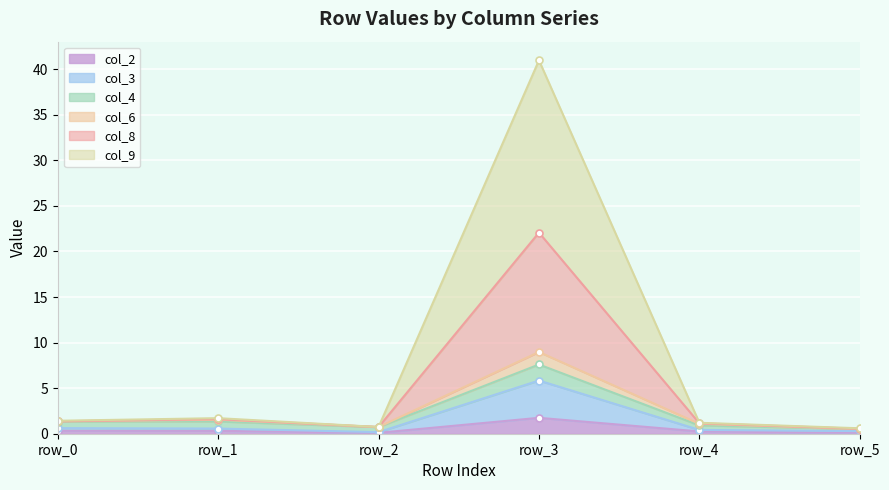

True or false: col_6 has more than 2 interior local peaks.

False